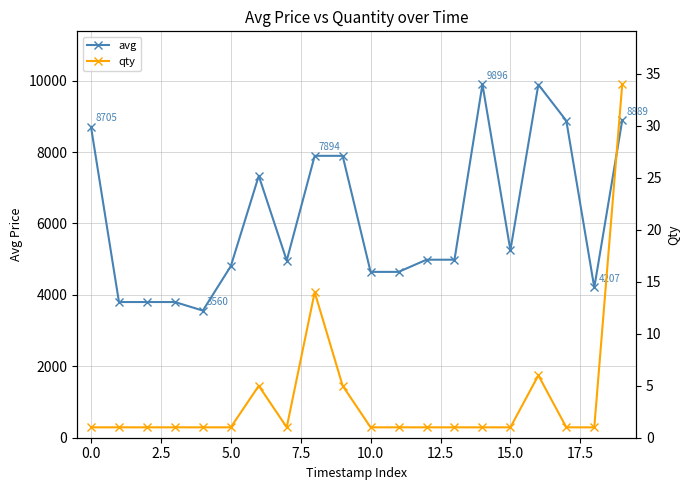

True or false: avg and qty cross at least once.

False